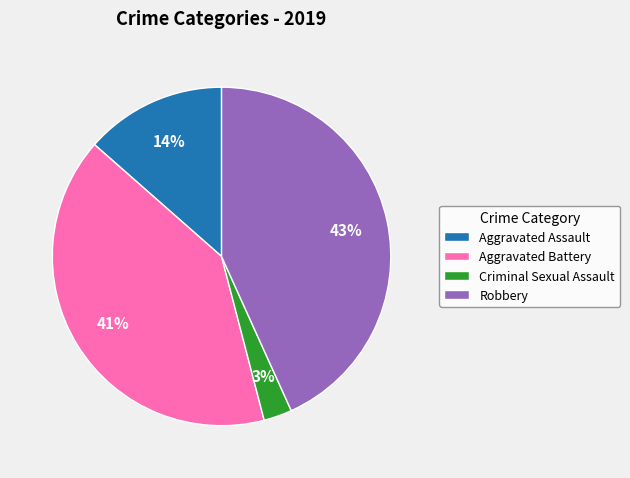

How many segments does this pie chart have?

4